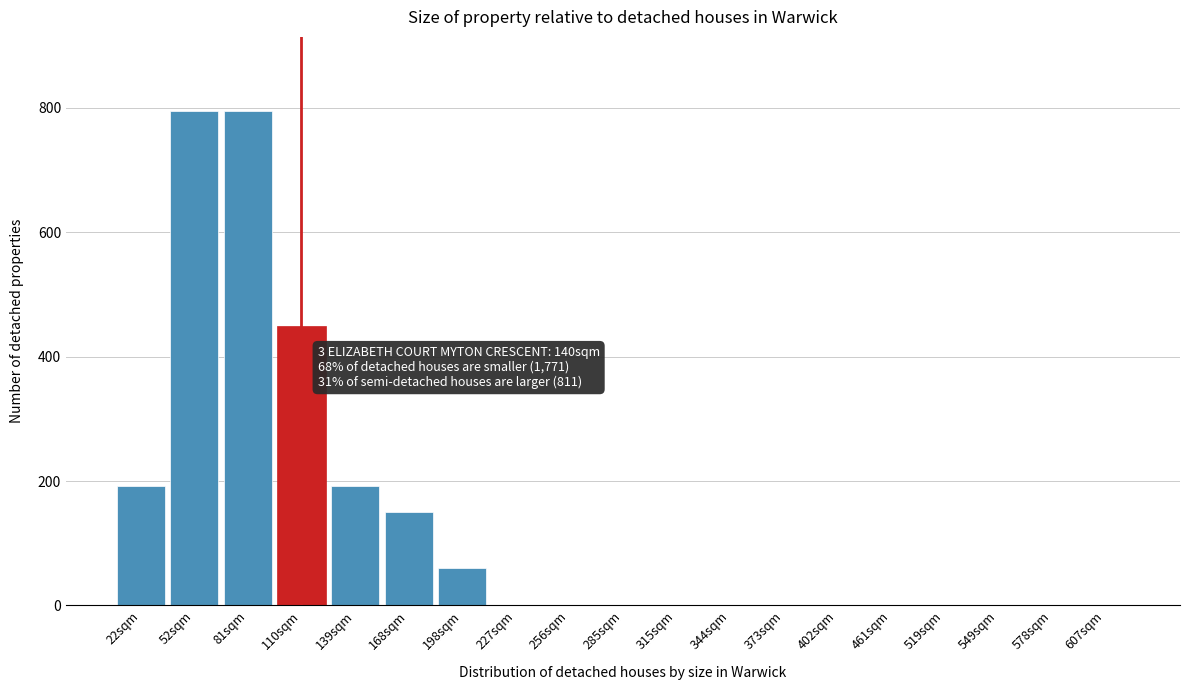

Reading left to right, transcribe all the data shown in this chart.

22sqm=192	52sqm=795	81sqm=795	110sqm=450	139sqm=192	168sqm=150	198sqm=60	227sqm=0	256sqm=0	285sqm=0	315sqm=0	344sqm=0	373sqm=0	402sqm=0	461sqm=0	519sqm=0	549sqm=0	578sqm=0	607sqm=0